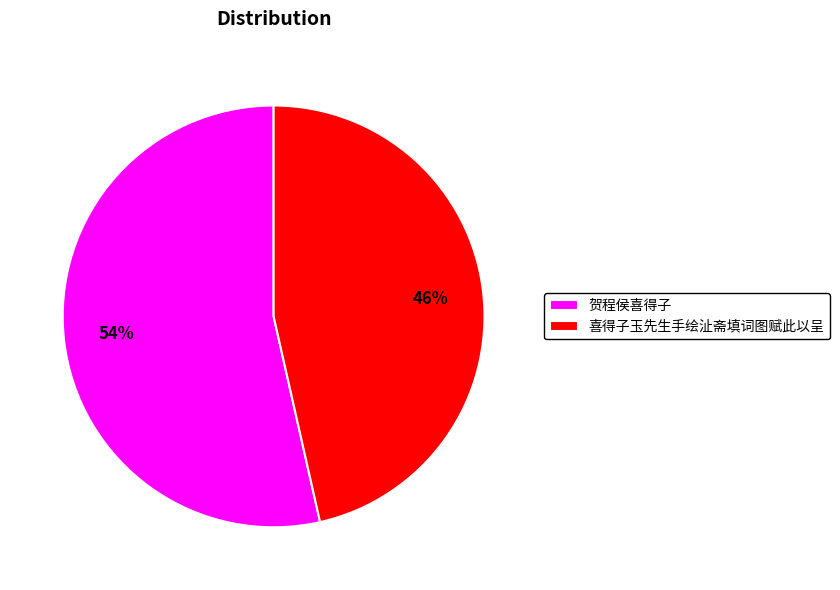

What percentage is the 喜得子玉先生手绘沚斋填词图赋此以呈 slice, to the nearest percent?

46%